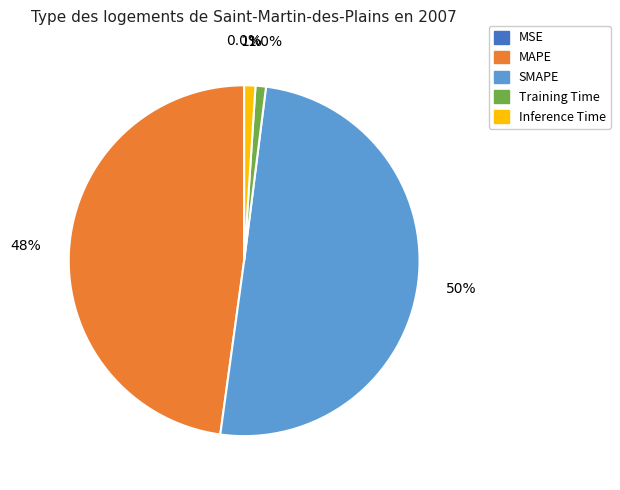

What is the total percentage of MAPE and SMAPE?

98.0%